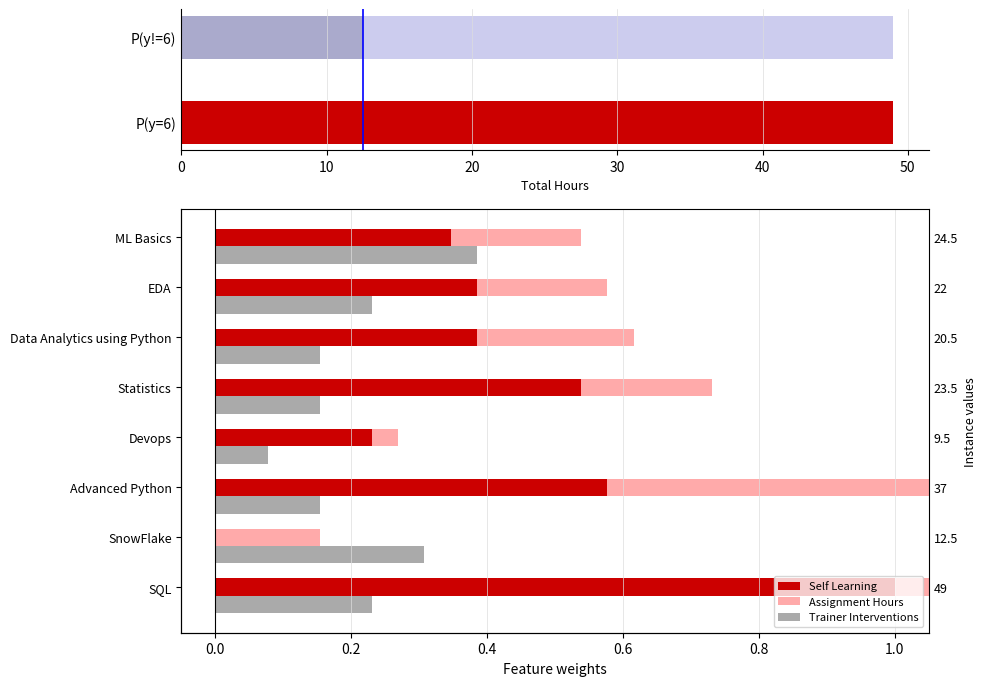

Rank the series by their average value, from highest to lowest.

Self Learning, Assignment Hours, Trainer Interventions